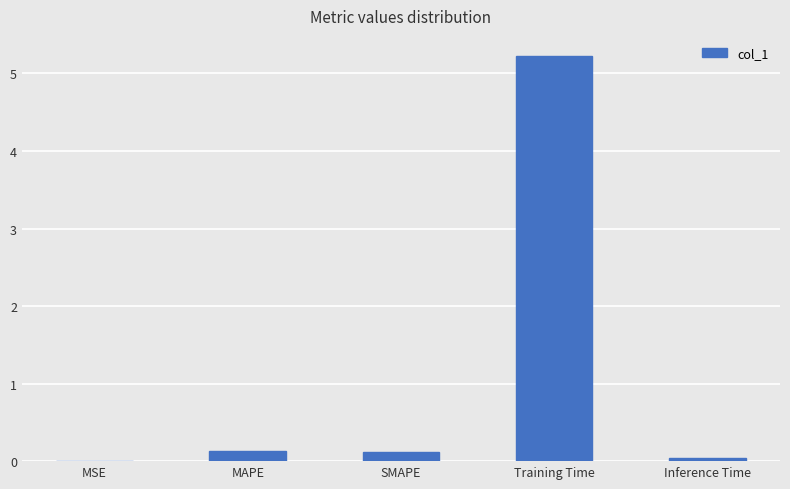

Between Inference Time and SMAPE, which is larger?

SMAPE